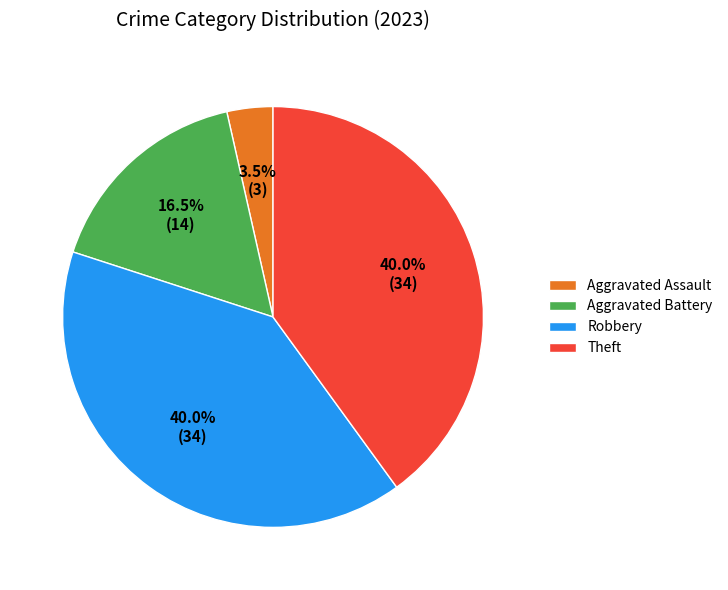

How many slices are in this pie chart?

4